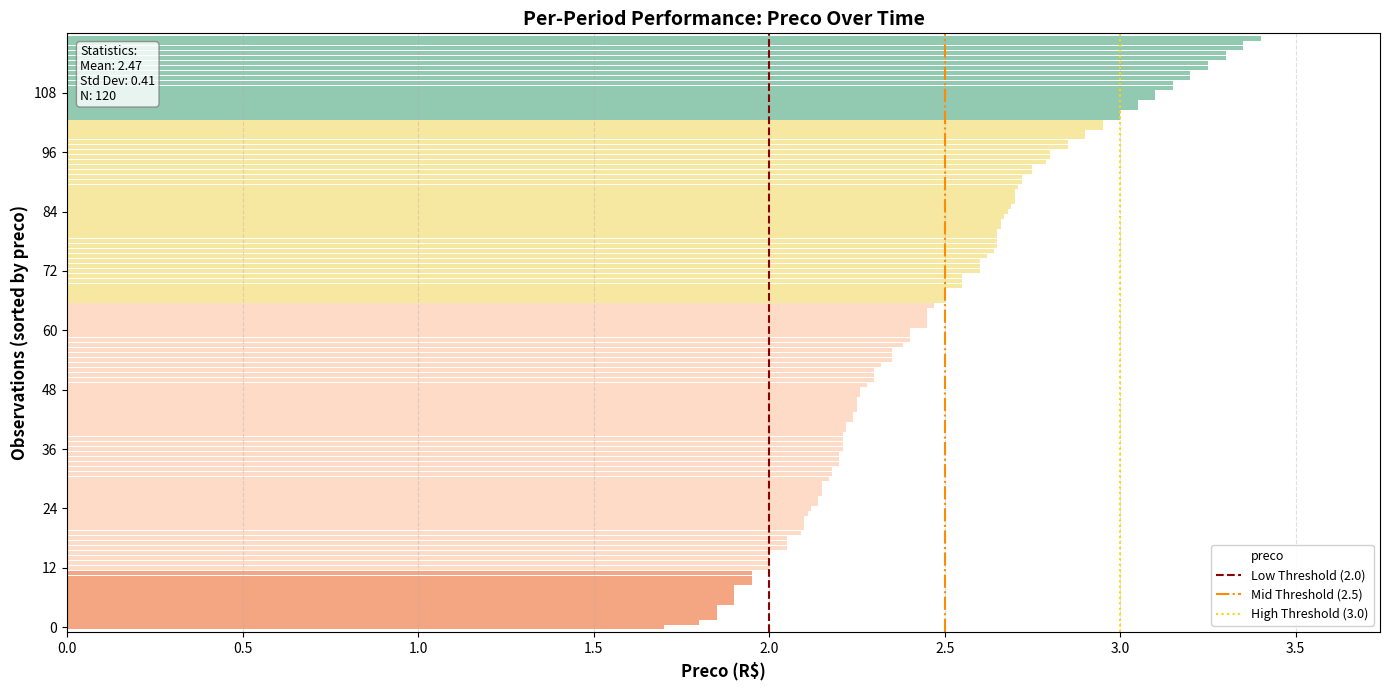

What is the total value across all series at 0.5?

3